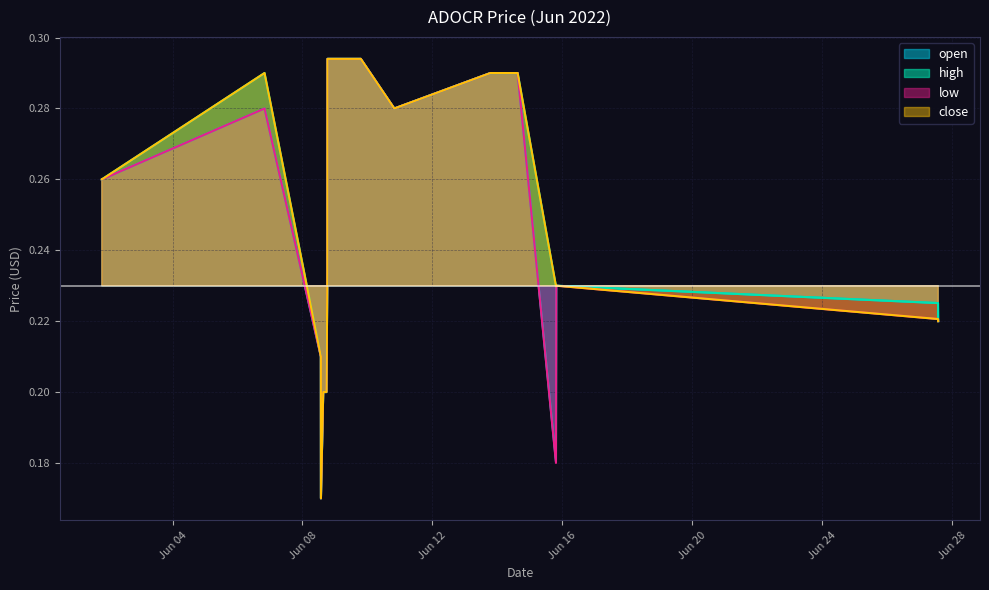

Rank the series at 2022-06-15 19:32:00 from highest to lowest value.

open, high, low, close